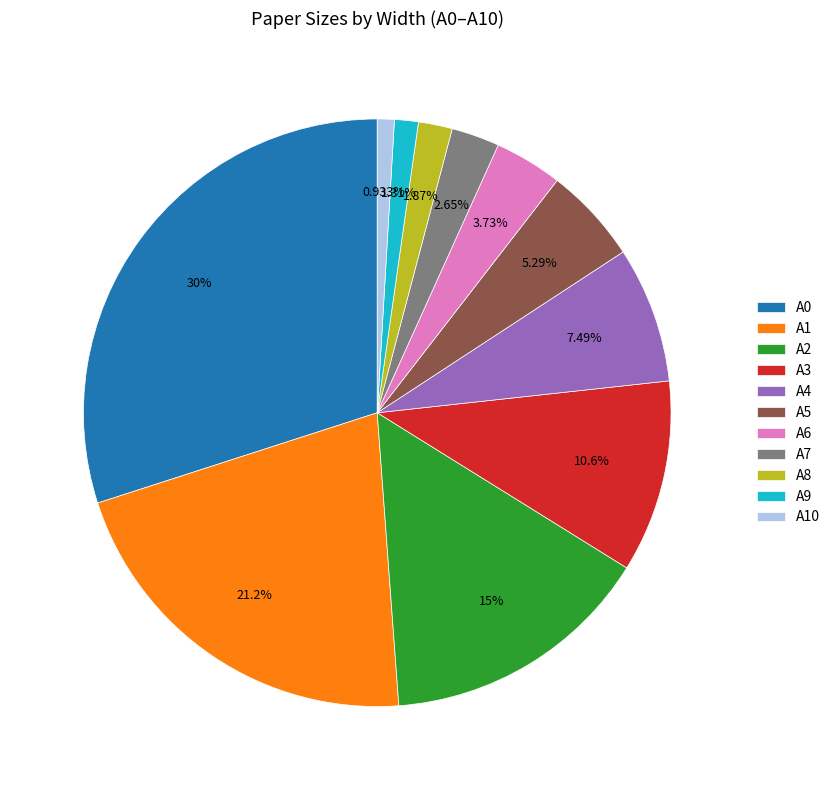

How many segments does this pie chart have?

11